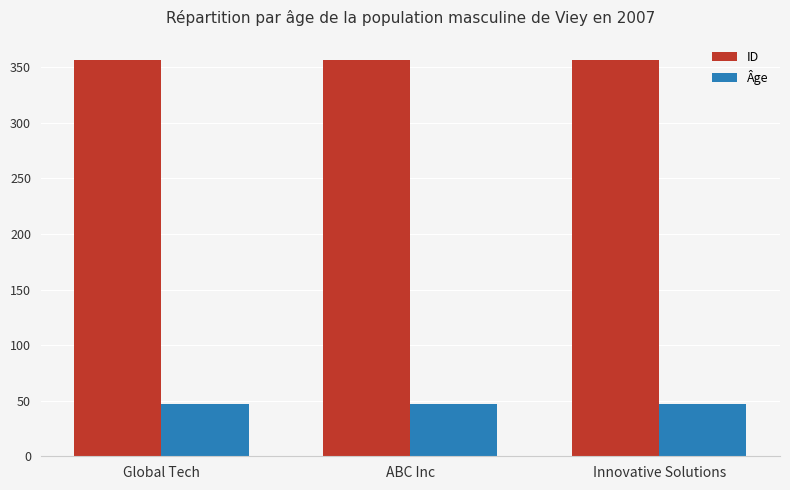

The ID series shows 357 at Innovative Solutions. True or false?

True